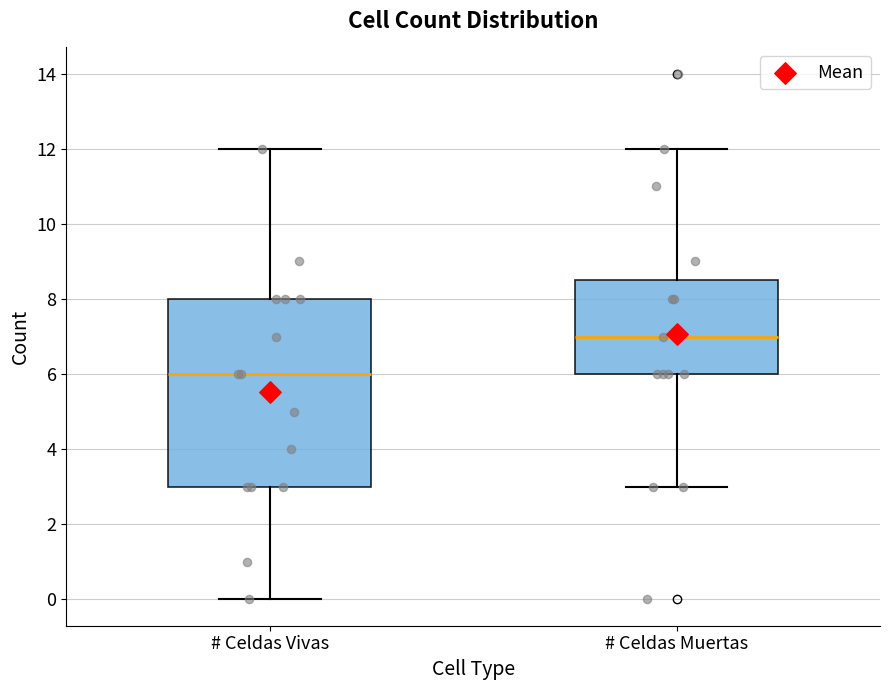

Which box's median line is the lowest?

# Celdas Vivas